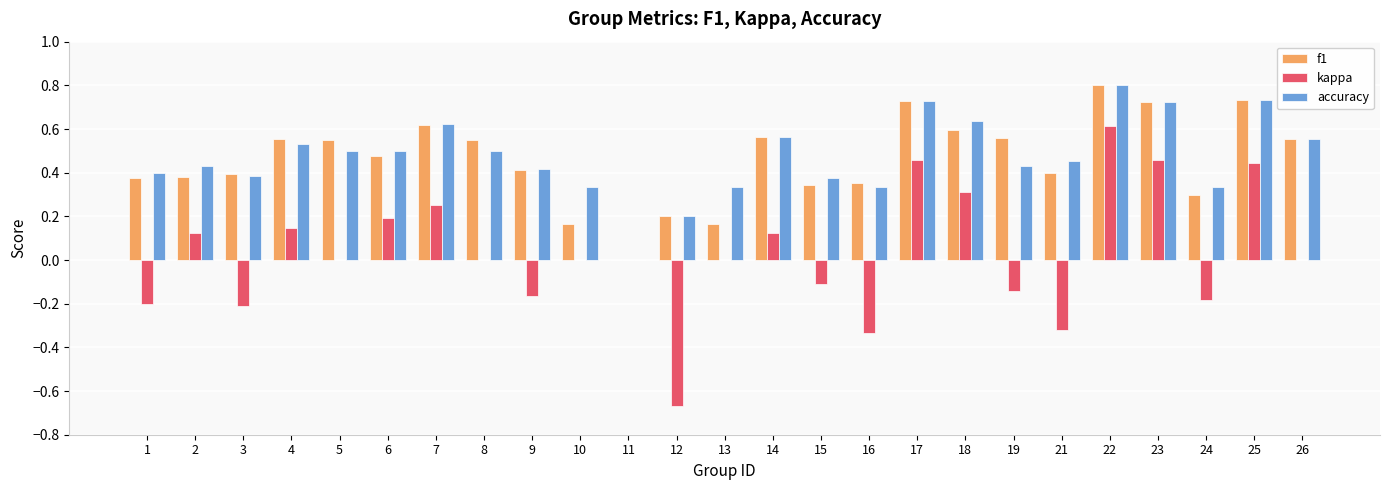

What is the sum of the kappa values at 3 and 1?

-0.4